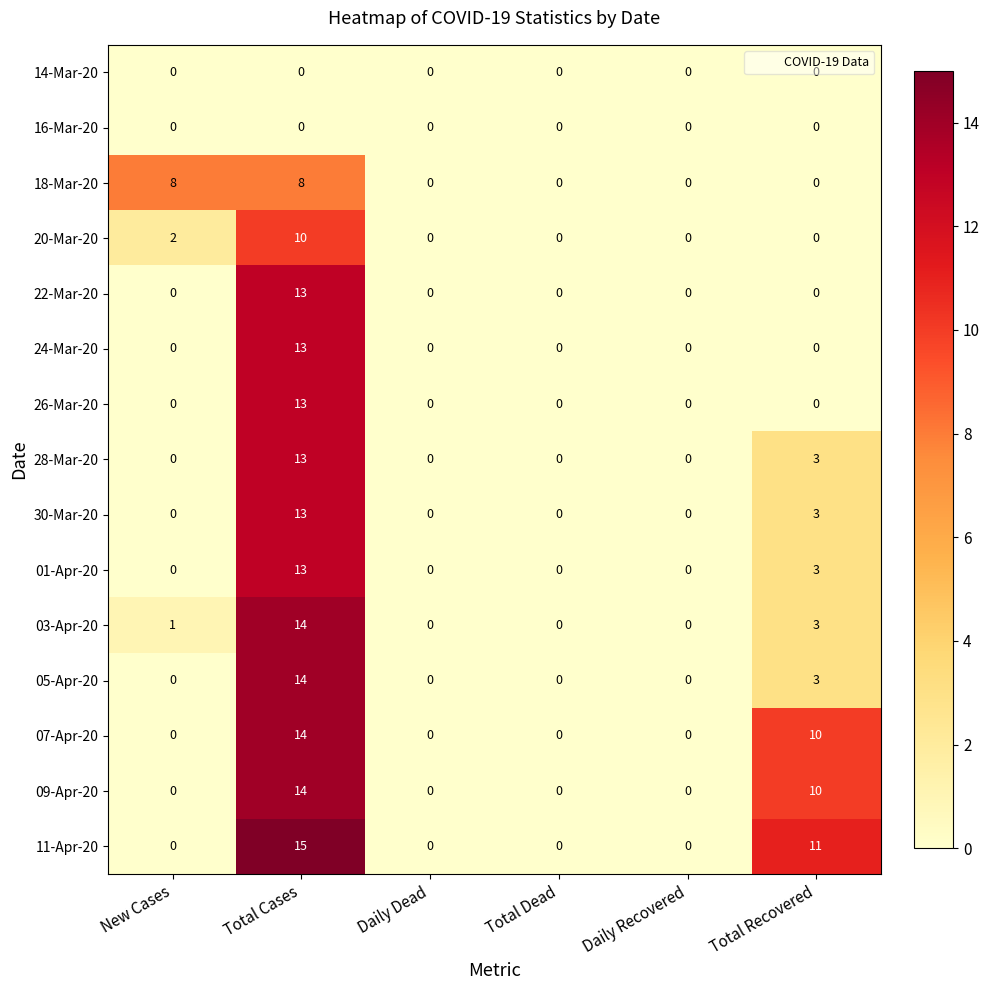

Which series has the largest total across all categories?

11-Apr-20